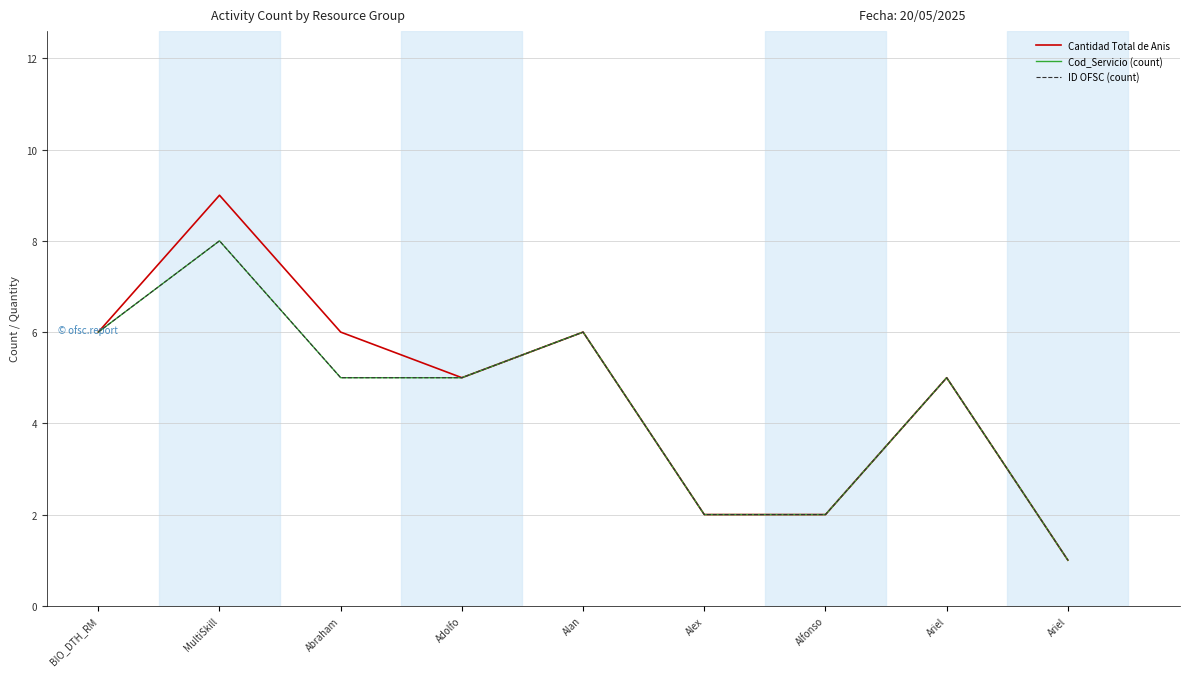

True or false: Cod_Servicio (count) and Cantidad Total de Anis intersect in this chart.

False